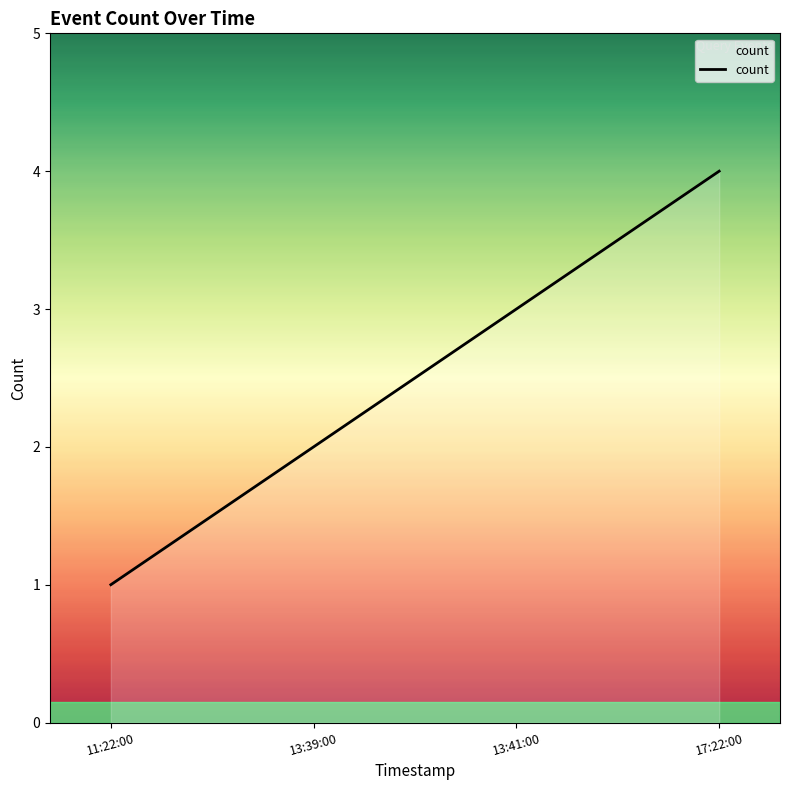

What is the sum of all values?

10